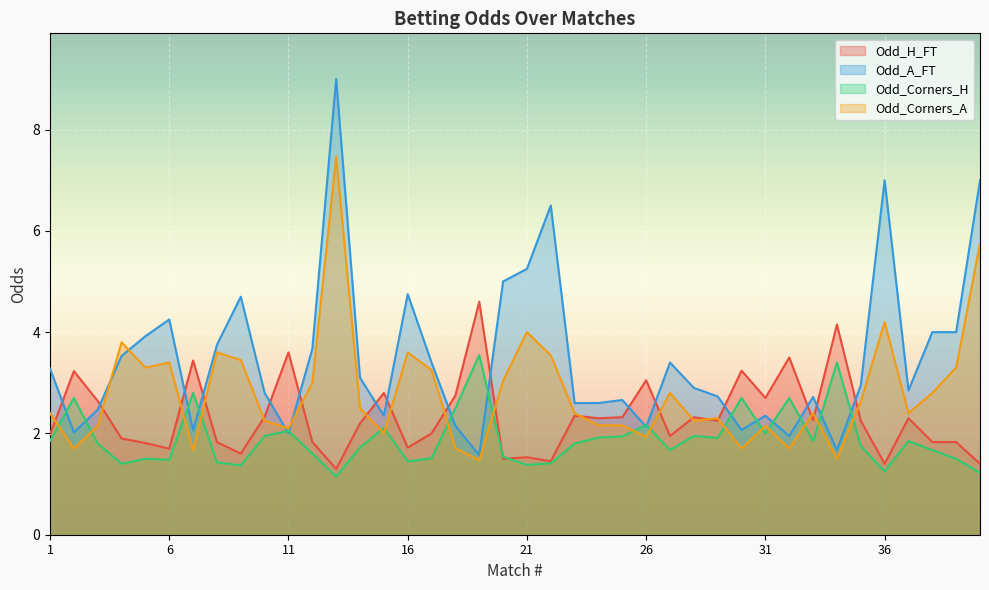

What is the sum of all Odd_H_FT values?

93.1